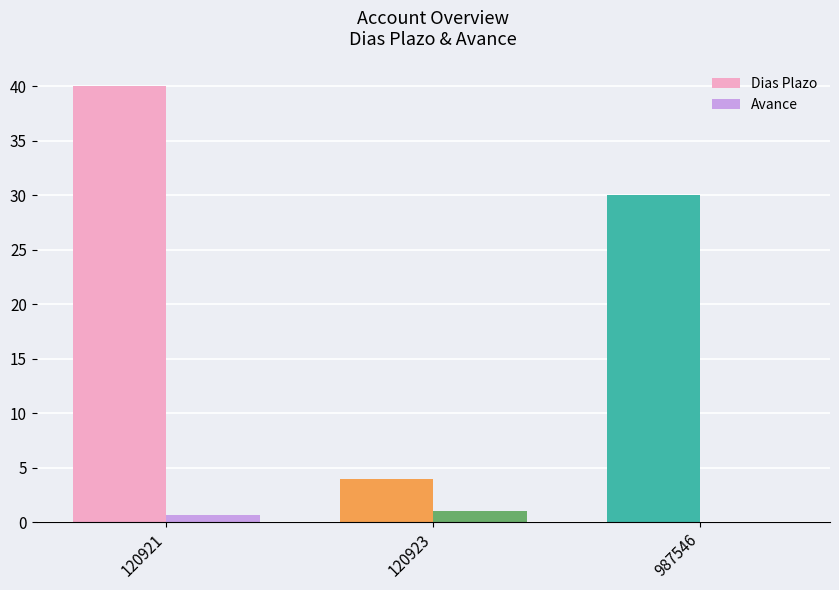

Which series changed the most between 120921 and 987546?

Dias Plazo